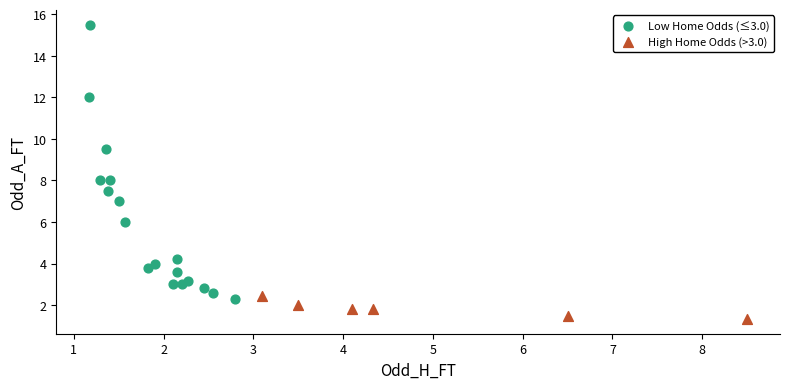

Which series has the largest Y range (max minus min)?

Low Home Odds (≤3.0)